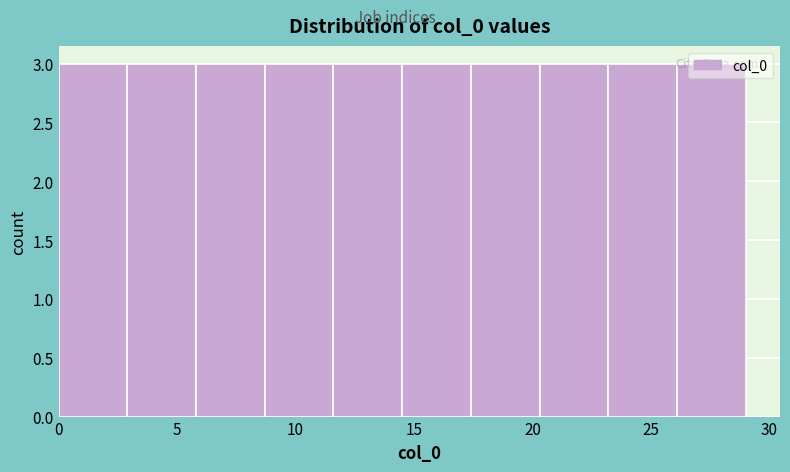

Reading left to right, list every bar in this chart as the range it spans on the x-axis followed by its height. Neither the bar edges nor the heights are printed on the chart, so give them approximately, as read against the axes.

0.0 to 2.9: 3
2.9 to 5.8: 3
5.8 to 8.7: 3
8.7 to 11.6: 3
11.6 to 14.5: 3
14.5 to 17.4: 3
17.4 to 20.3: 3
20.3 to 23.2: 3
23.2 to 26.1: 3
26.1 to 29.0: 3